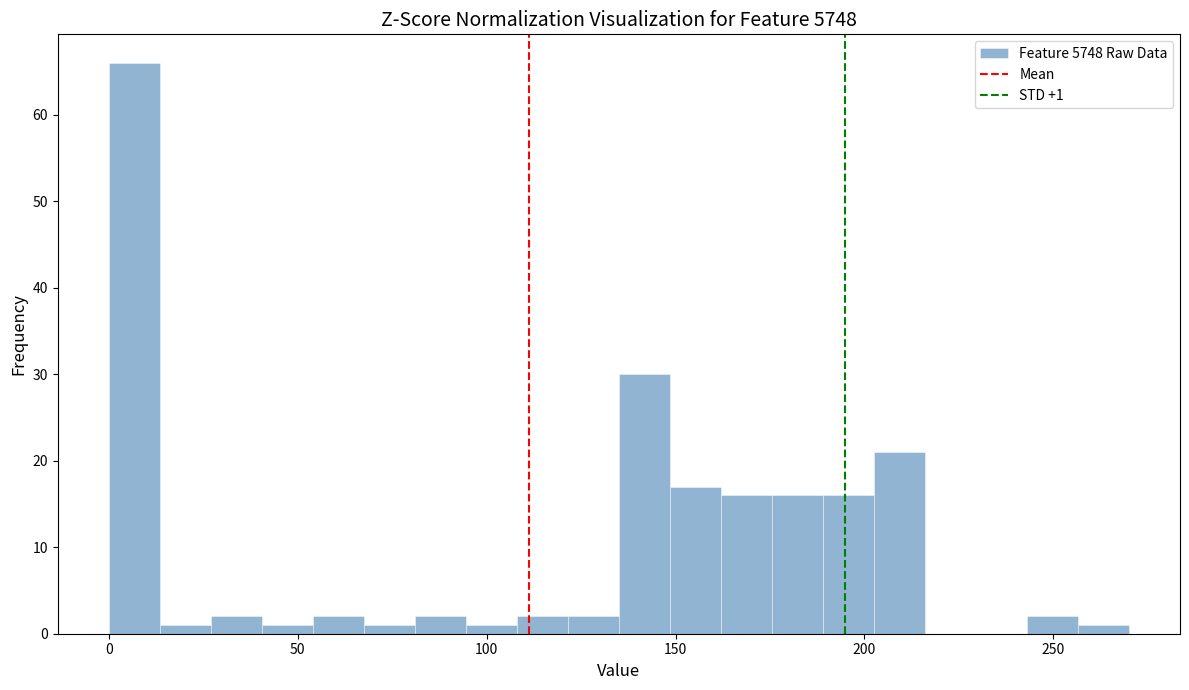

Around what value on the x-axis is the tallest bar? Give the approximate position of its centre, as read against the axis.

5